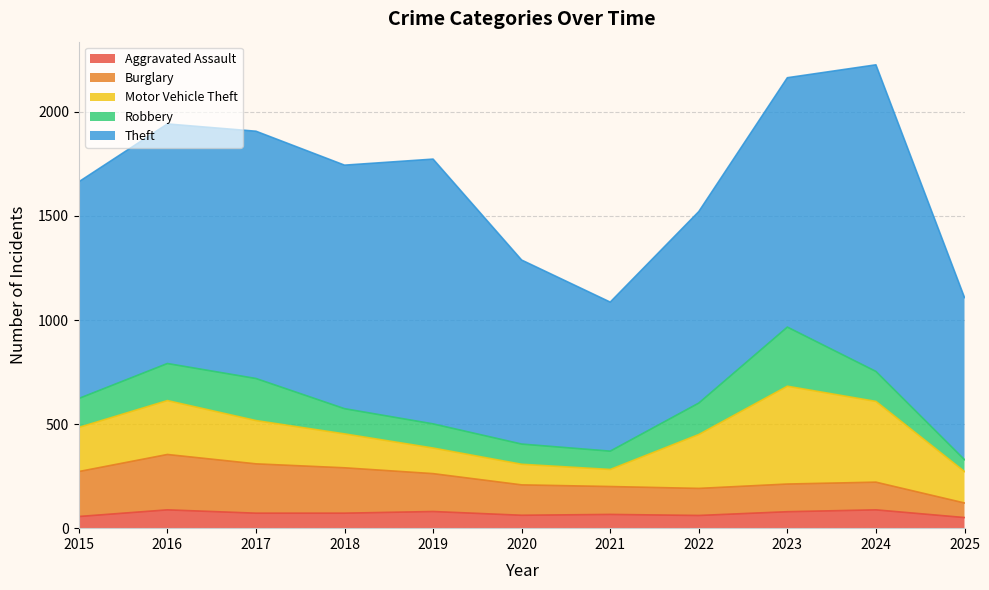

At which category does Motor Vehicle Theft reach its first local peak?

2016